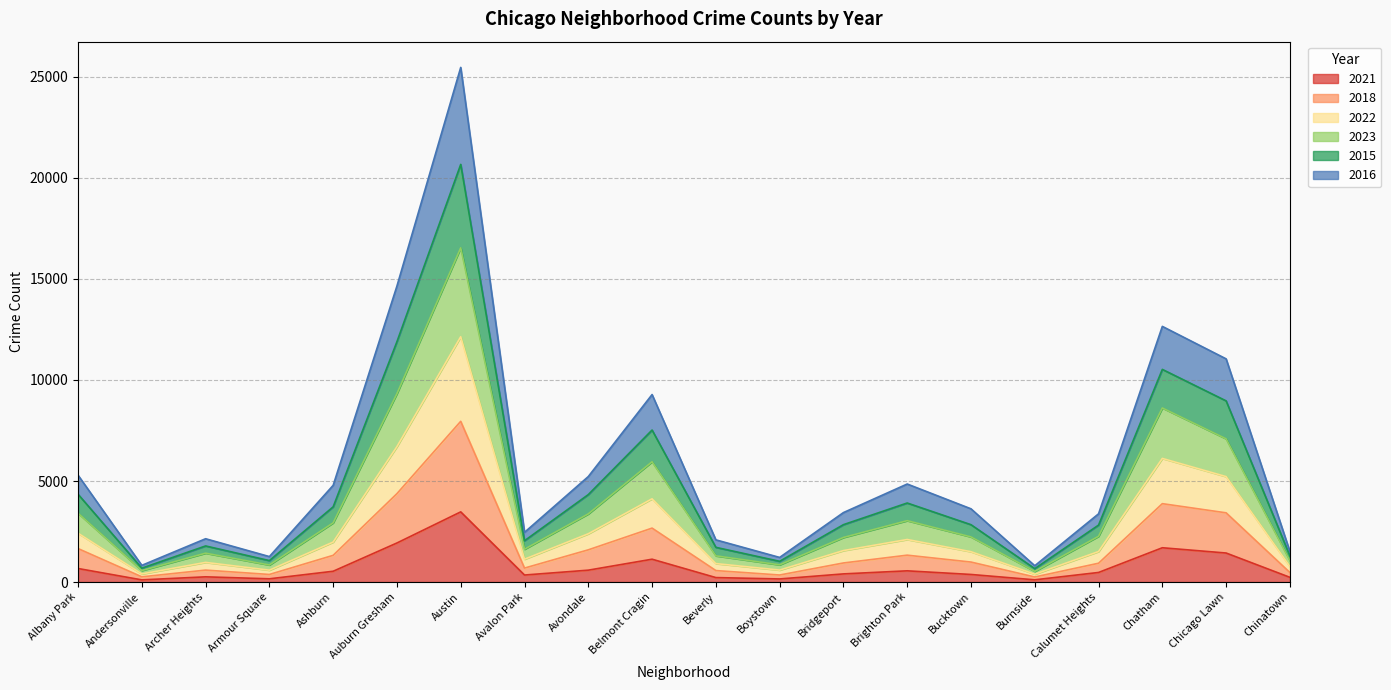

How many distinct data groups are displayed?

6